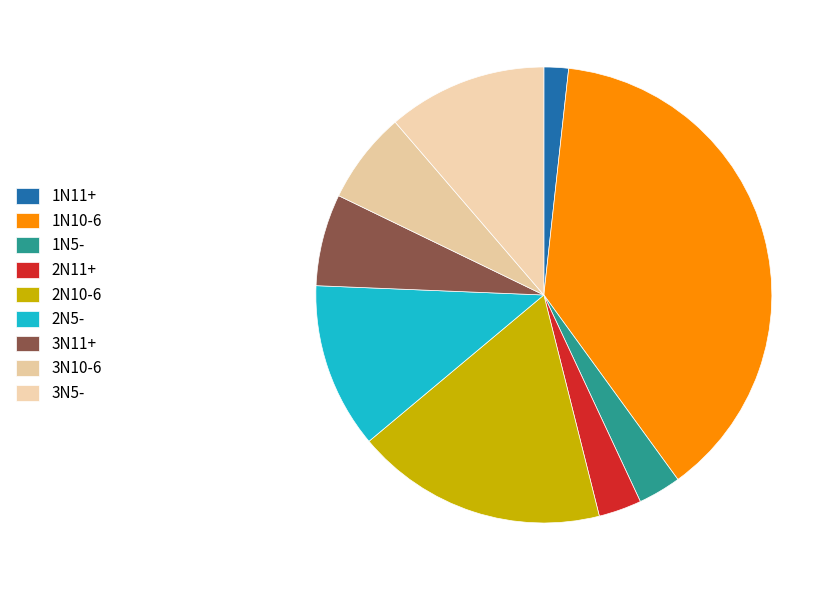

Count the number of slices in the pie.

9